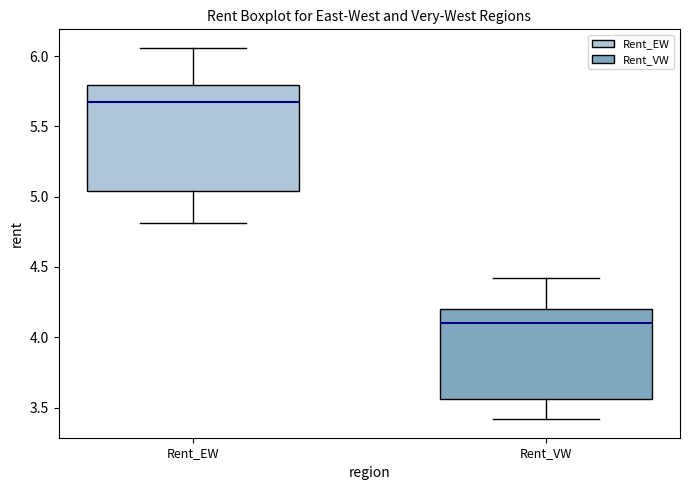

Reading left to right, transcribe this box plot: for each box, give where its median line is, the range the box spans, and where its two whiskers end, as read against the y-axis. The values are not printed on the chart, so give them approximately, as read against the axis.

Rent_EW: median 5.65, box 5.05 to 5.80, whiskers 4.80 to 6.05
Rent_VW: median 4.10, box 3.55 to 4.20, whiskers 3.40 to 4.40